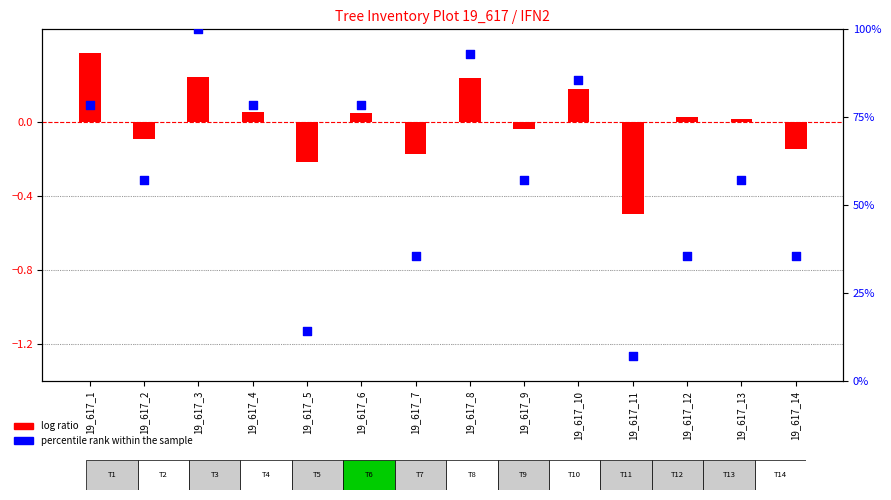

Which series has the largest total across all categories?

percentile rank within the sample